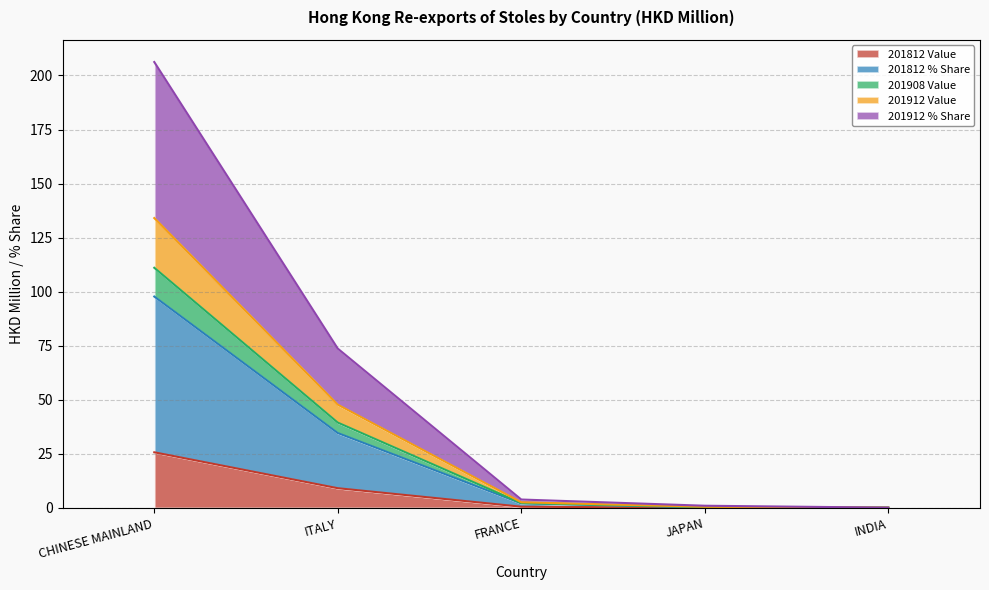

What is the greatest value displayed?

206.2